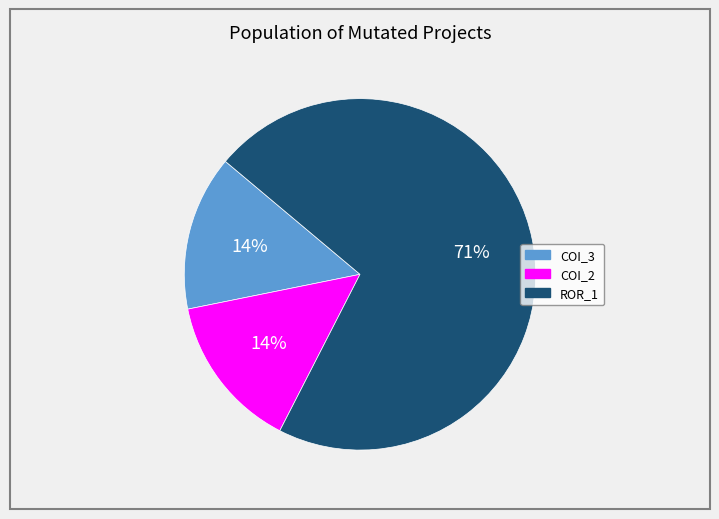

How many segments does this pie chart have?

3